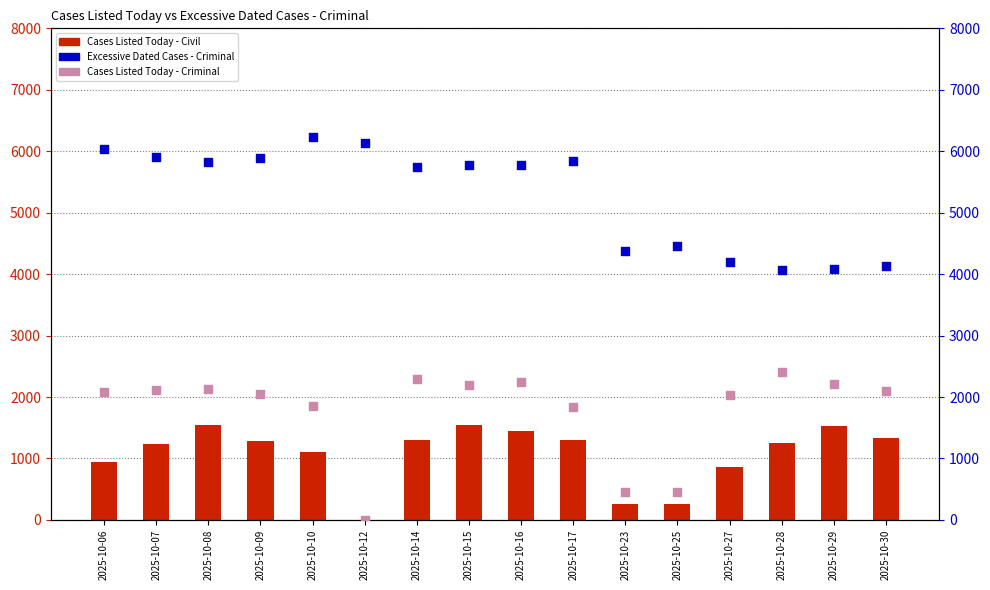

Which series has the largest total across all categories?

Excessive Dated Cases - Criminal